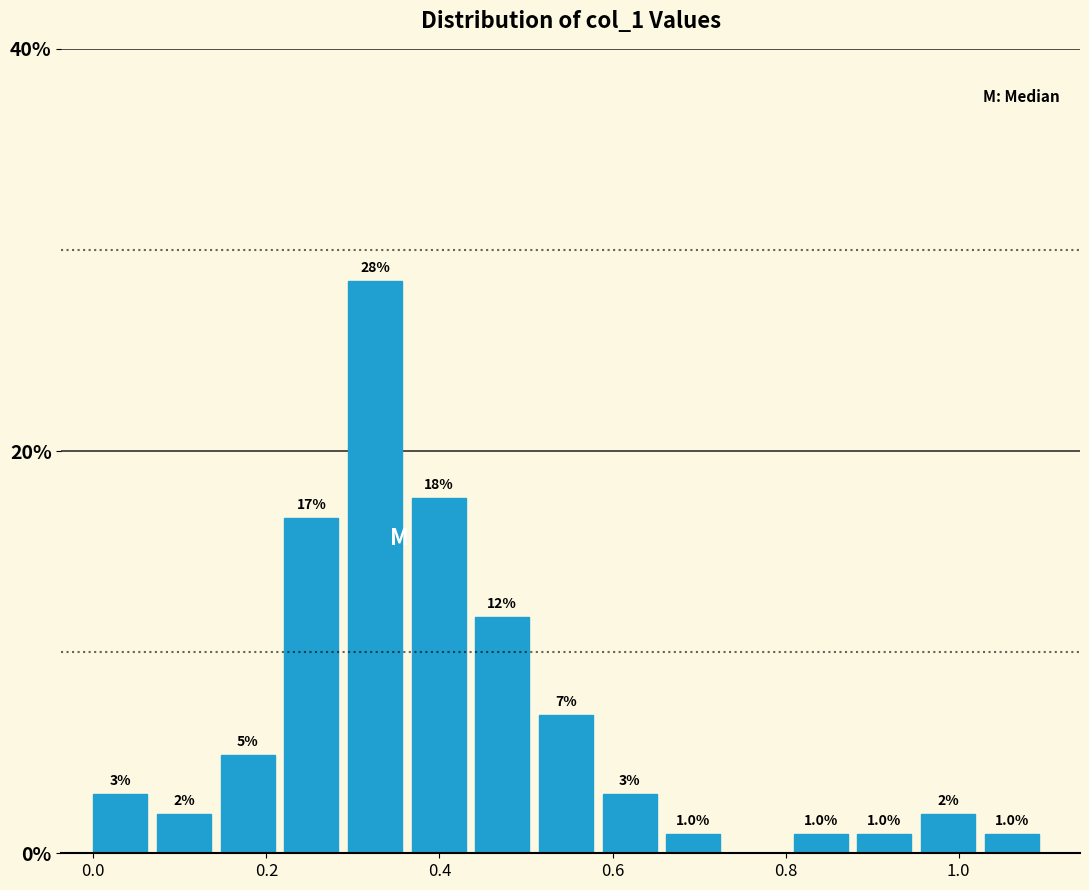

Read against the x-axis, roughly where is the centre of the tallest bar?

0.32